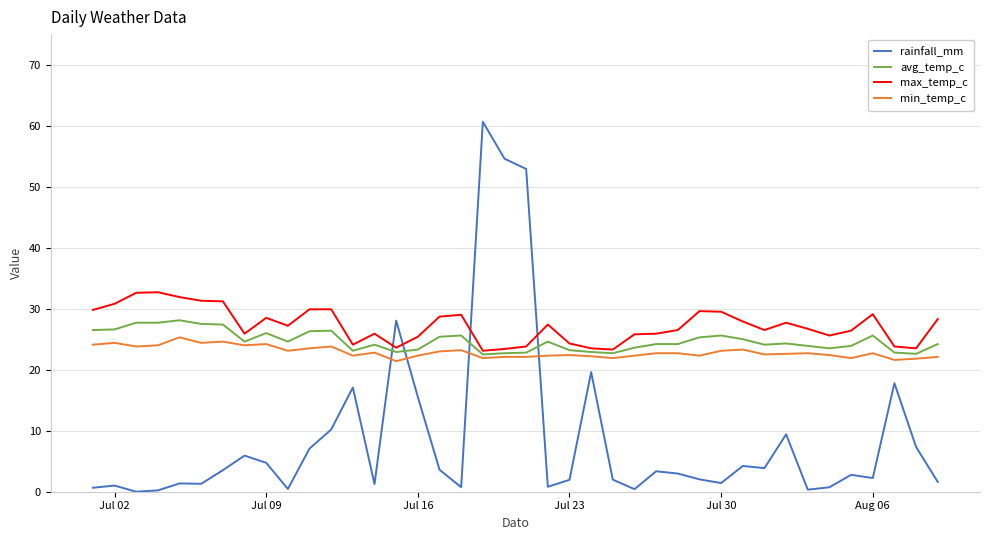

Rank the series by their maximum value, from highest to lowest.

rainfall_mm, max_temp_c, avg_temp_c, min_temp_c